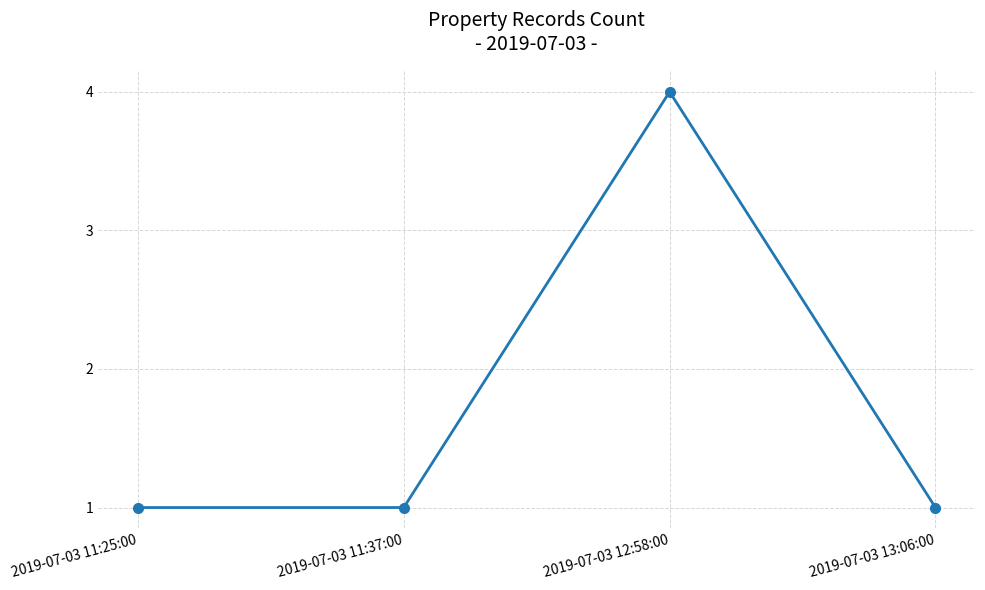

Does the chart have visible grid lines?

Yes